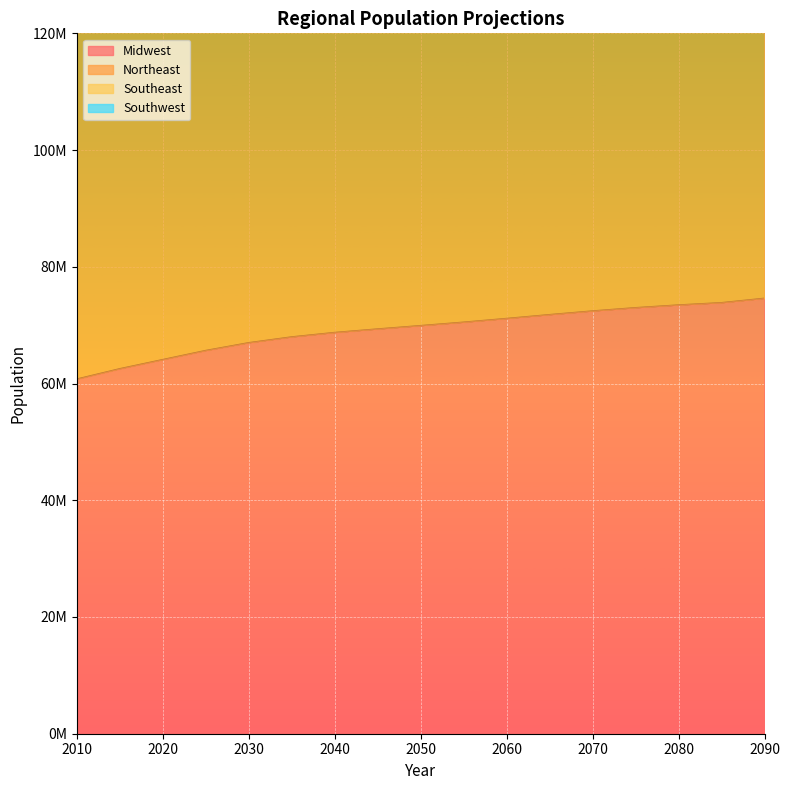

Which category has the highest value in the Southeast series?

2090